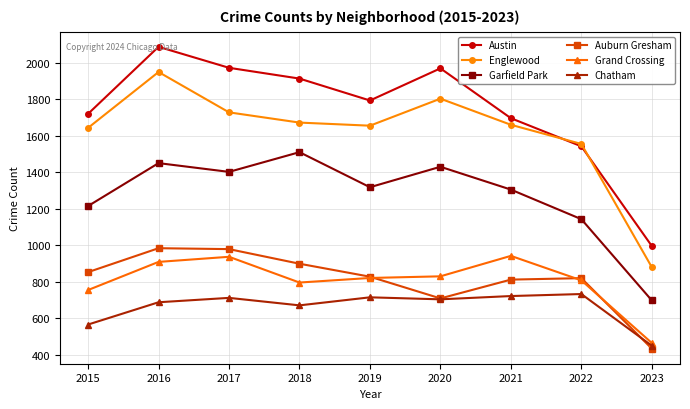

Between 2017 and 2019, which series saw the biggest shift?

Austin